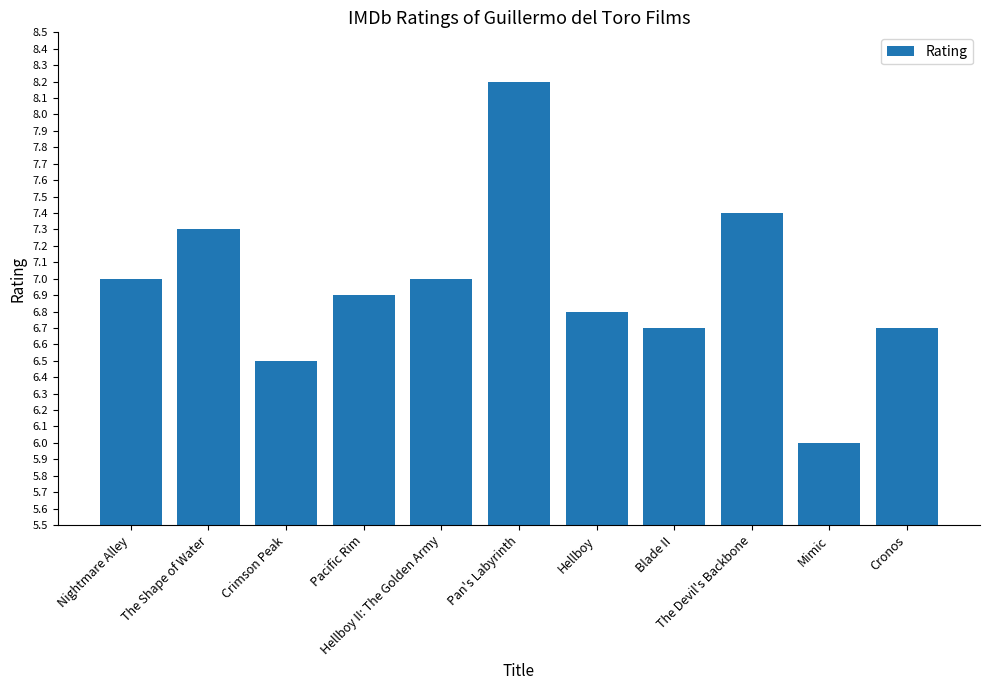

What is the sum of all values?

76.5